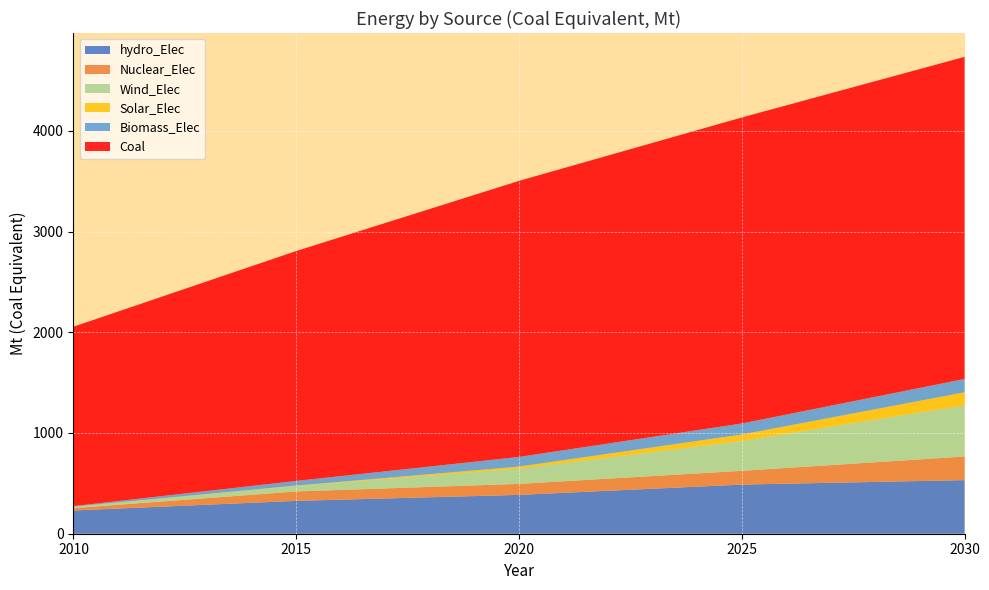

Reading right to left, transcribe all the data shown in this chart.

hydro_Elec: 532.0	487.7	385.6	326.2	230.9
Nuclear_Elec: 234.9	136.4	109.3	93.3	23.6
Wind_Elec: 507.5	297.6	151.6	55.3	14.3
Solar_Elec: 129.3	63.1	20.1	3.3	0.0
Biomass_Elec: 132.6	109.5	95.8	46.1	5.4
Coal: 3197.4	3037.6	2740.3	2282.2	1780.9